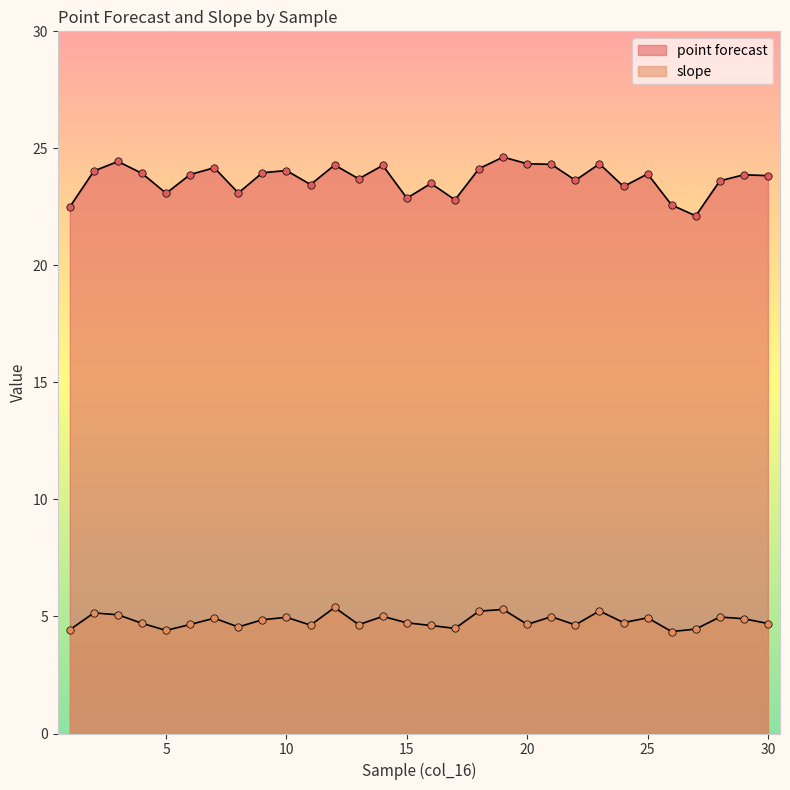

At how many categories does at least one series exceed 15?

30